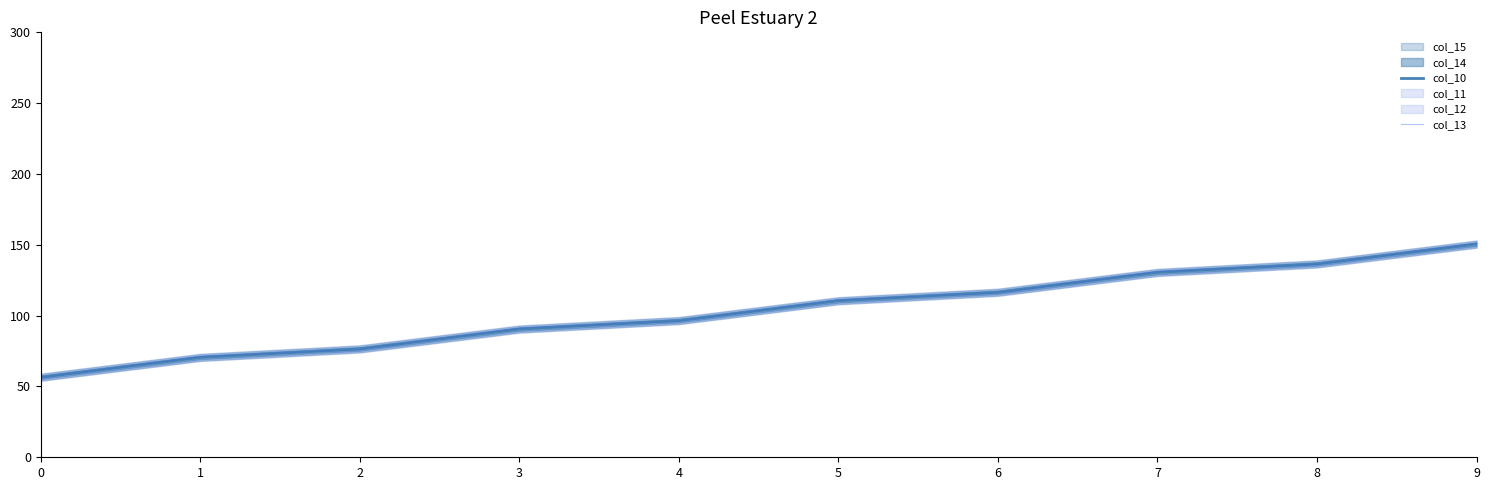

Read the col_13 value at 2.

76.0